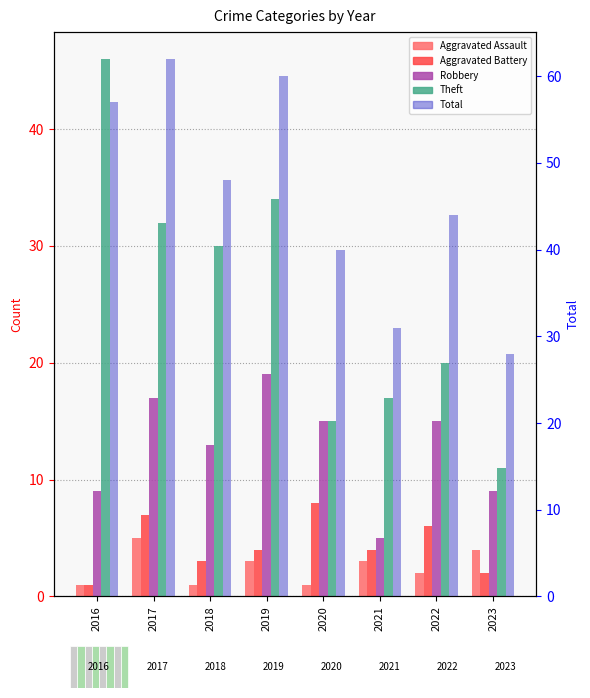

True or false: Theft has a value of 9 at 2019.

False